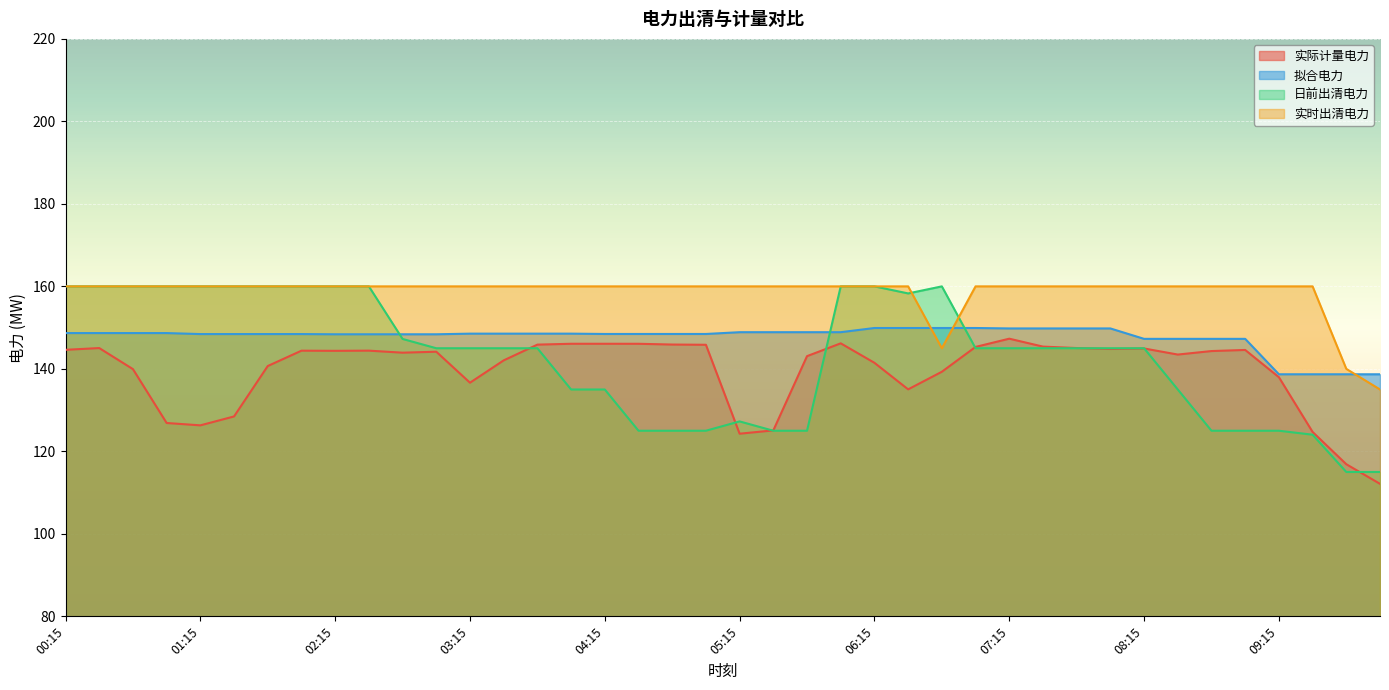

Is the value of 实际计量电力 at 03:45 greater than the value of 拟合电力 at 03:15?

No